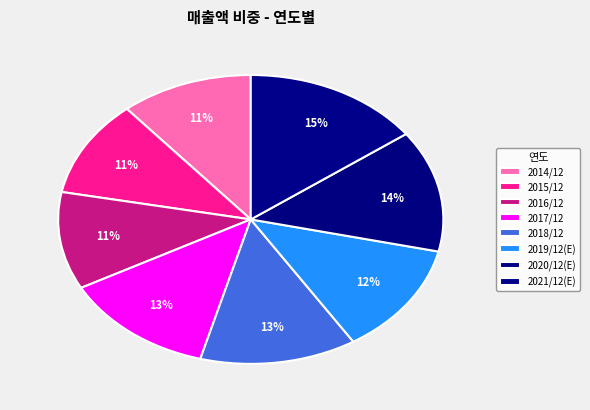

How many slices are in this pie chart?

8